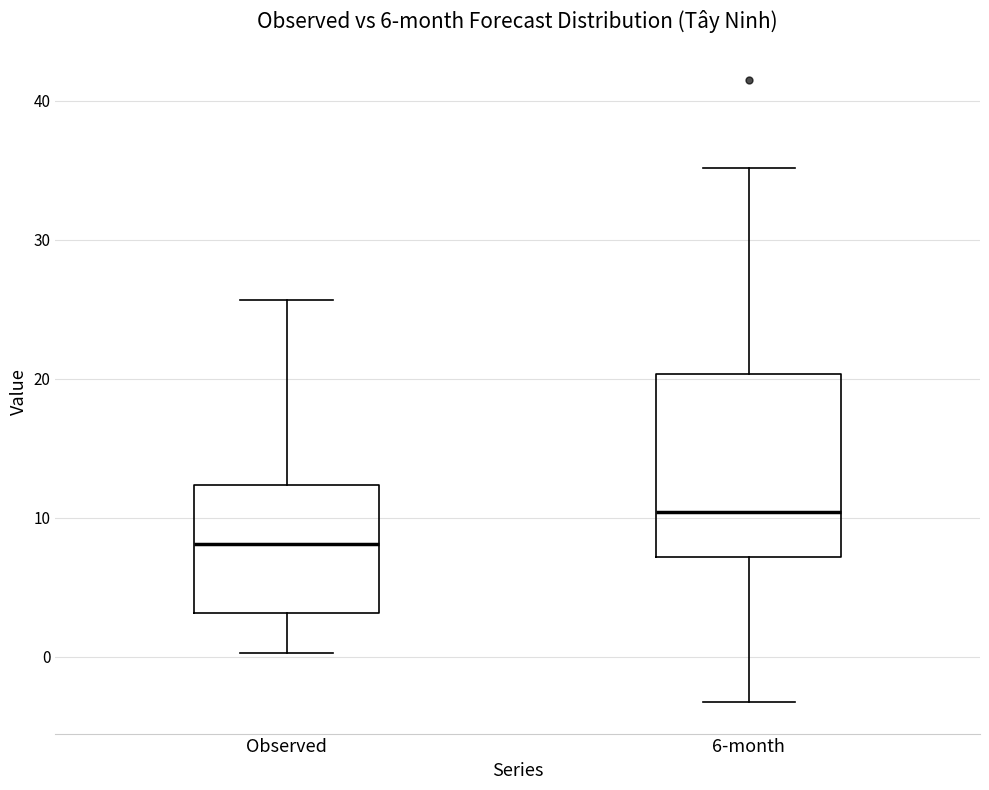

Which box has the lowest median line?

Observed